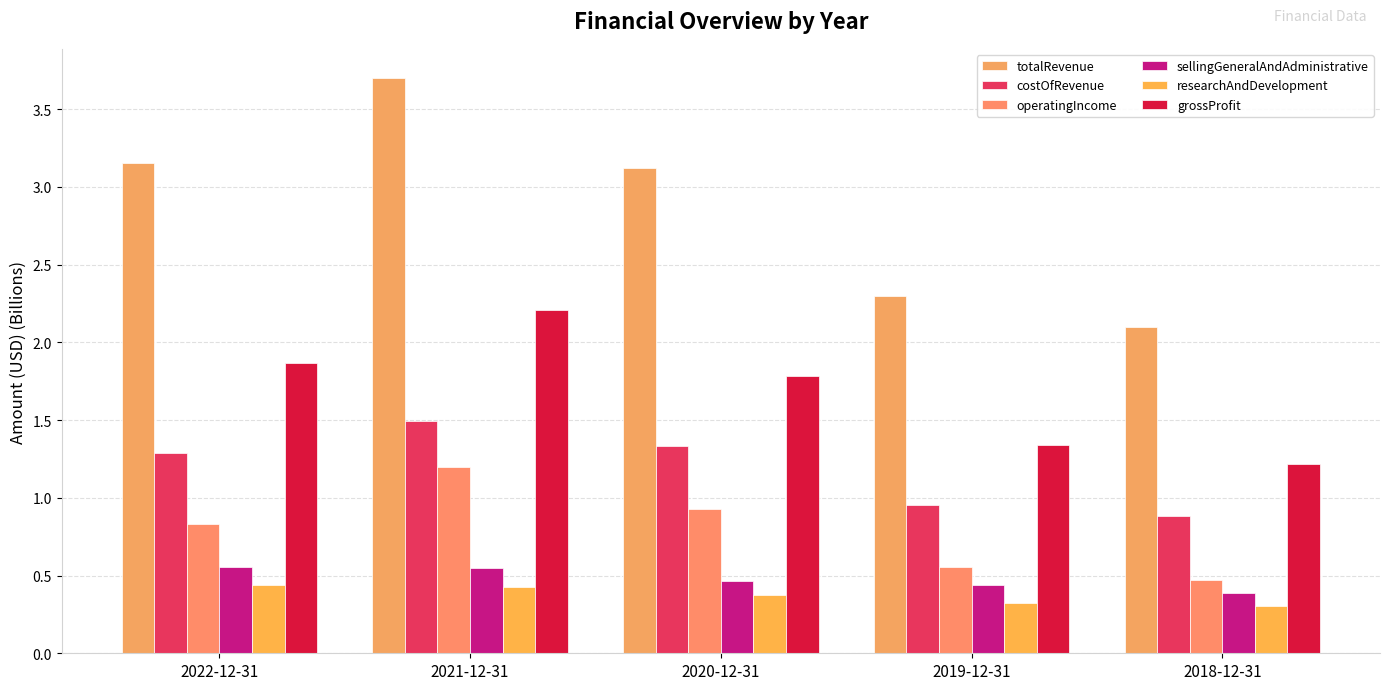

Is it true that sellingGeneralAndAdministrative equals 0.5 at 2021-12-31?

True